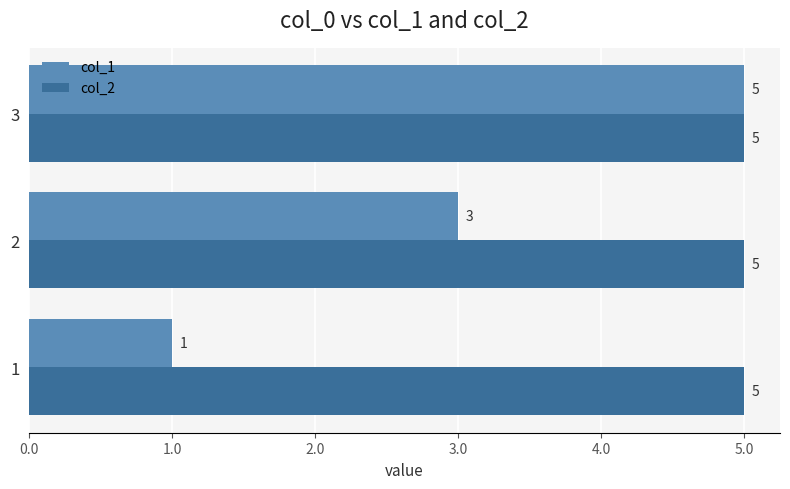

Which series has the largest total across all categories?

col_2